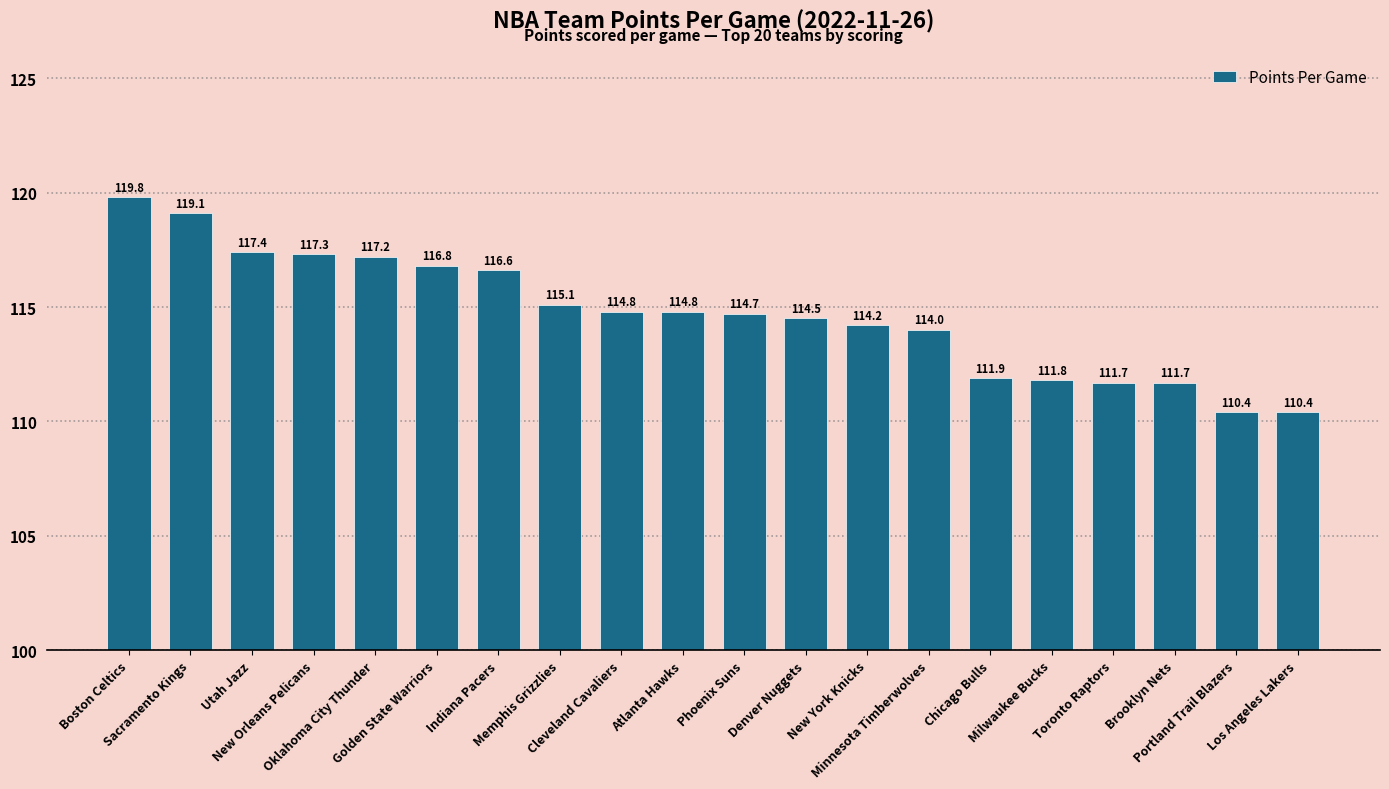

What is the change in value from Sacramento Kings to Brooklyn Nets?

-7.4